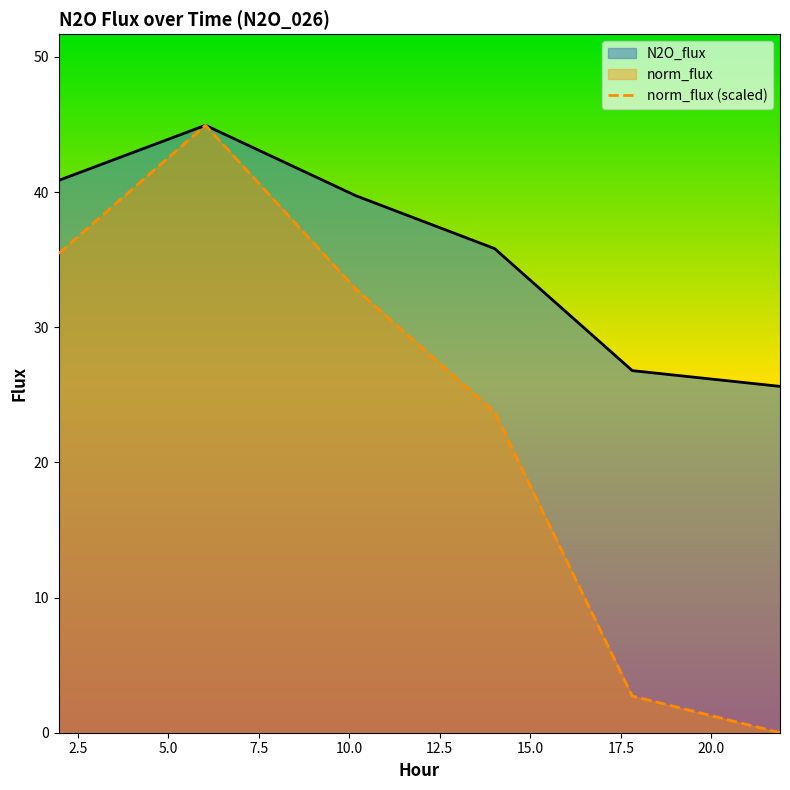

Which category has the highest value in the N2O_flux series?

6.025